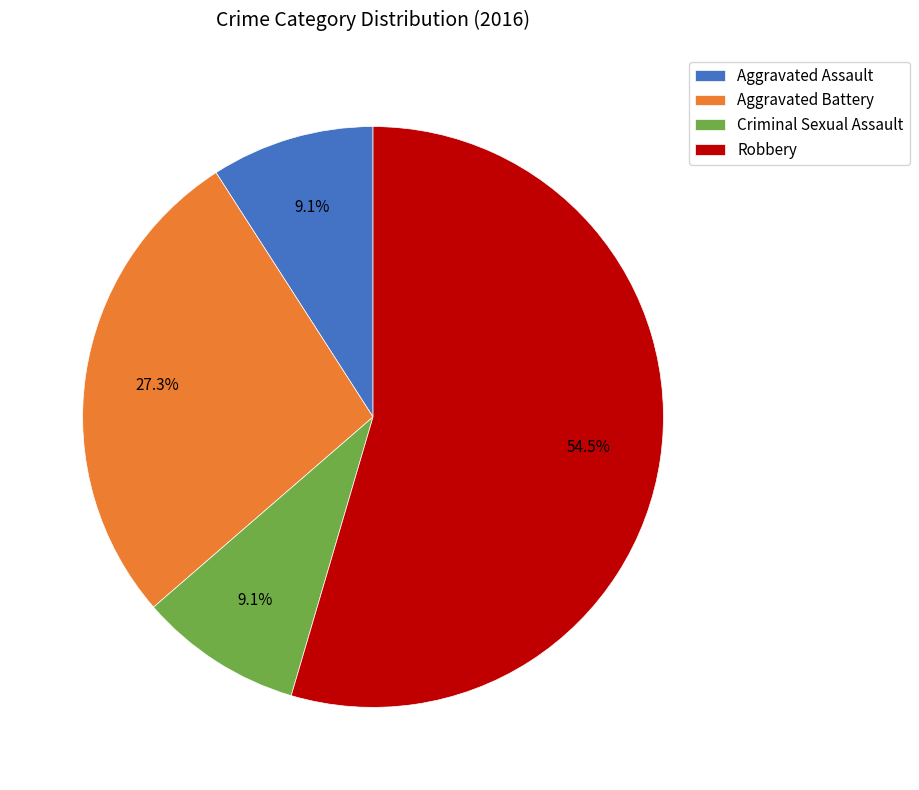

Combined, do Aggravated Battery and Criminal Sexual Assault account for over 50%?

No